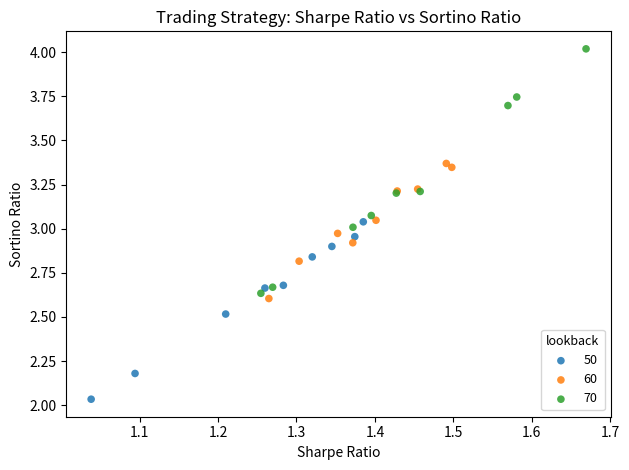

Which series reaches the maximum Y coordinate?

70